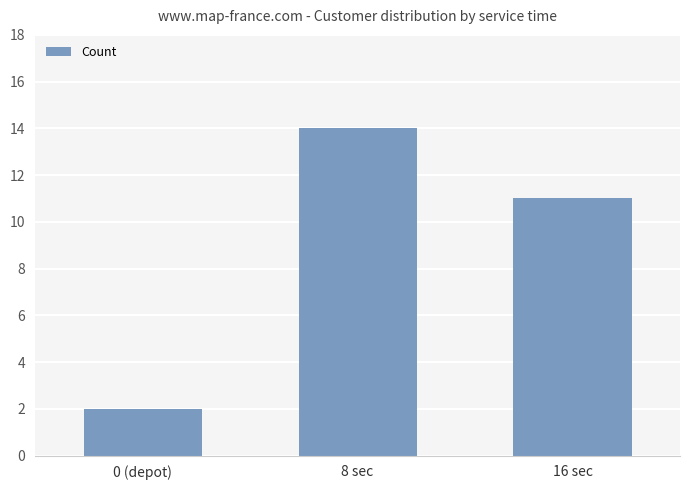

Between 8 sec and 0 (depot), which is larger?

8 sec